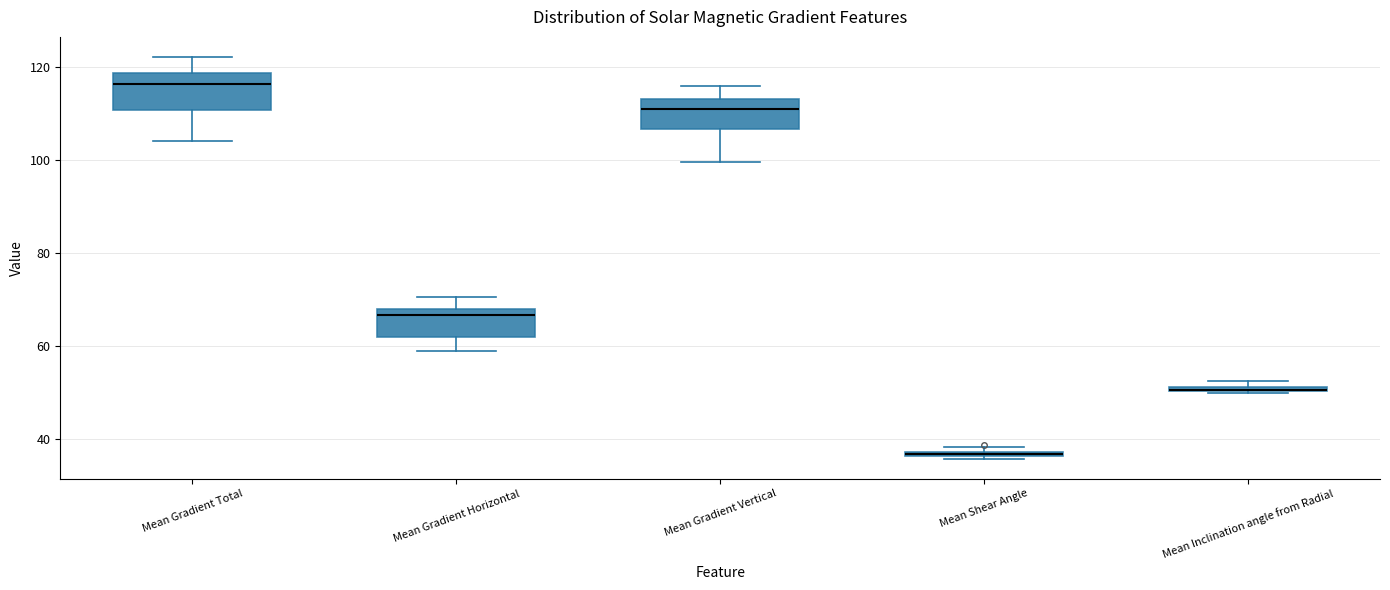

Where does the upper whisker of the box for Mean Gradient Total end on the y-axis? The values are not printed on the chart, so give them approximately, as read against the axis.

122